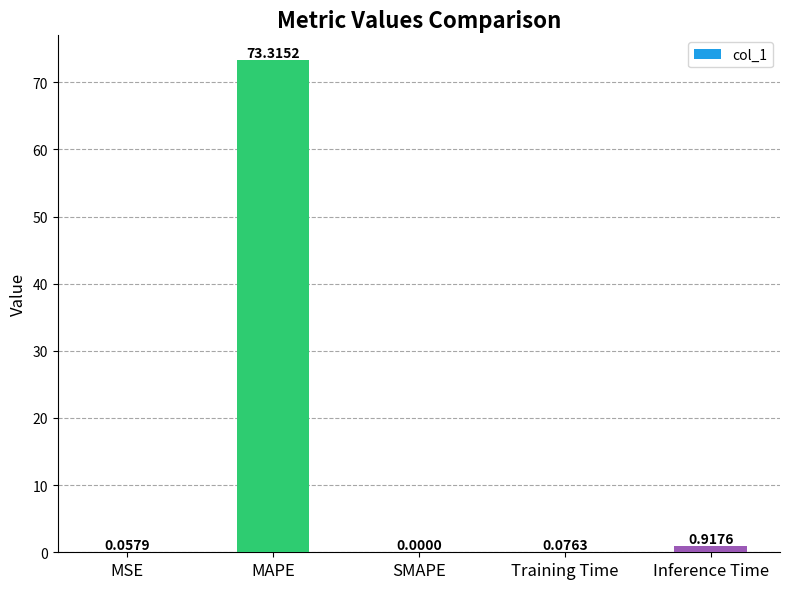

Which has a higher value, MSE or Inference Time?

Inference Time